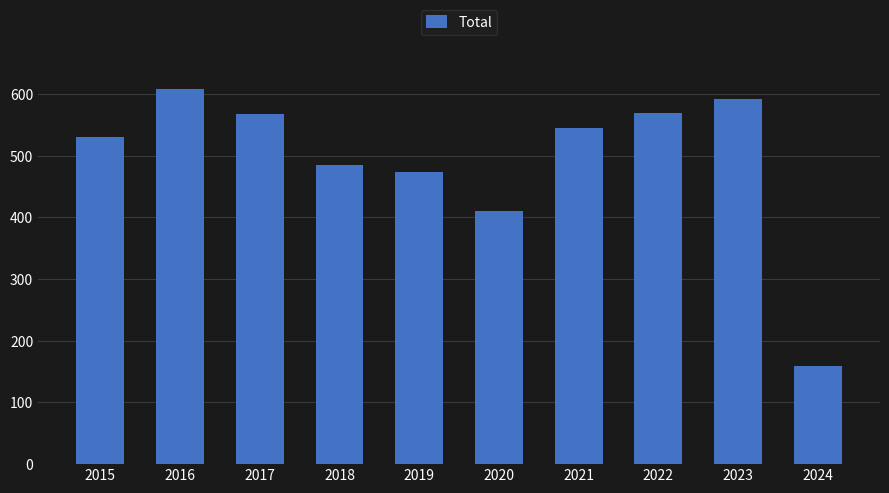

How many distinct data groups are displayed?

1